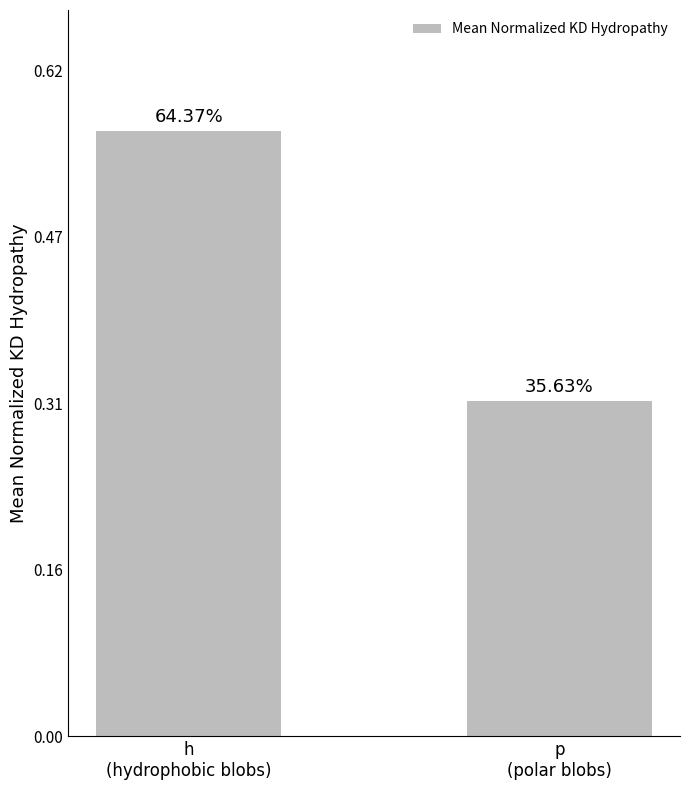

Are the bars horizontal?

No